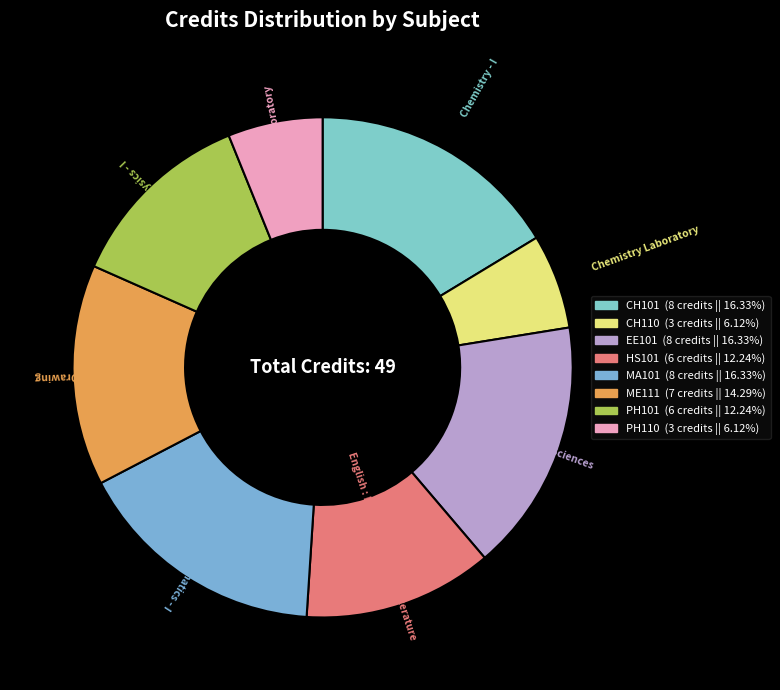

Is there a majority slice in this chart?

No